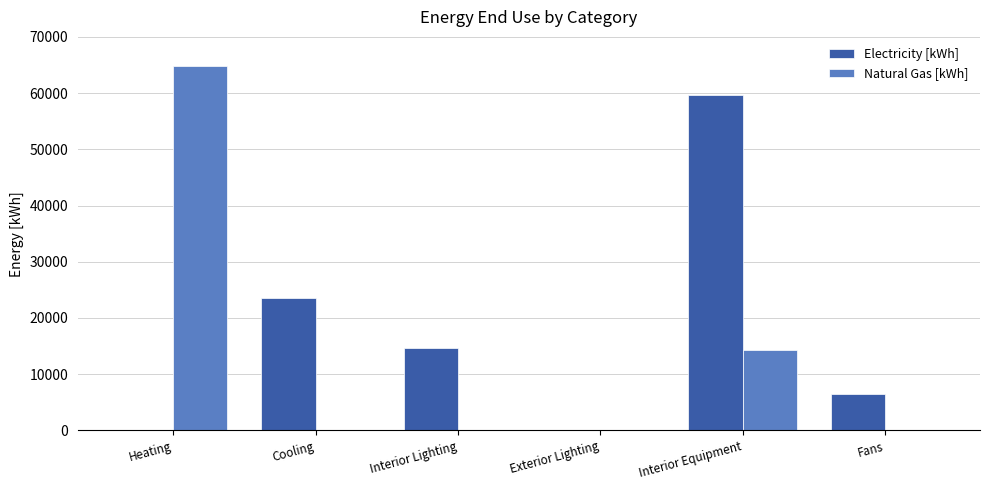

Which series has the largest range (max minus min)?

Natural Gas [kWh]